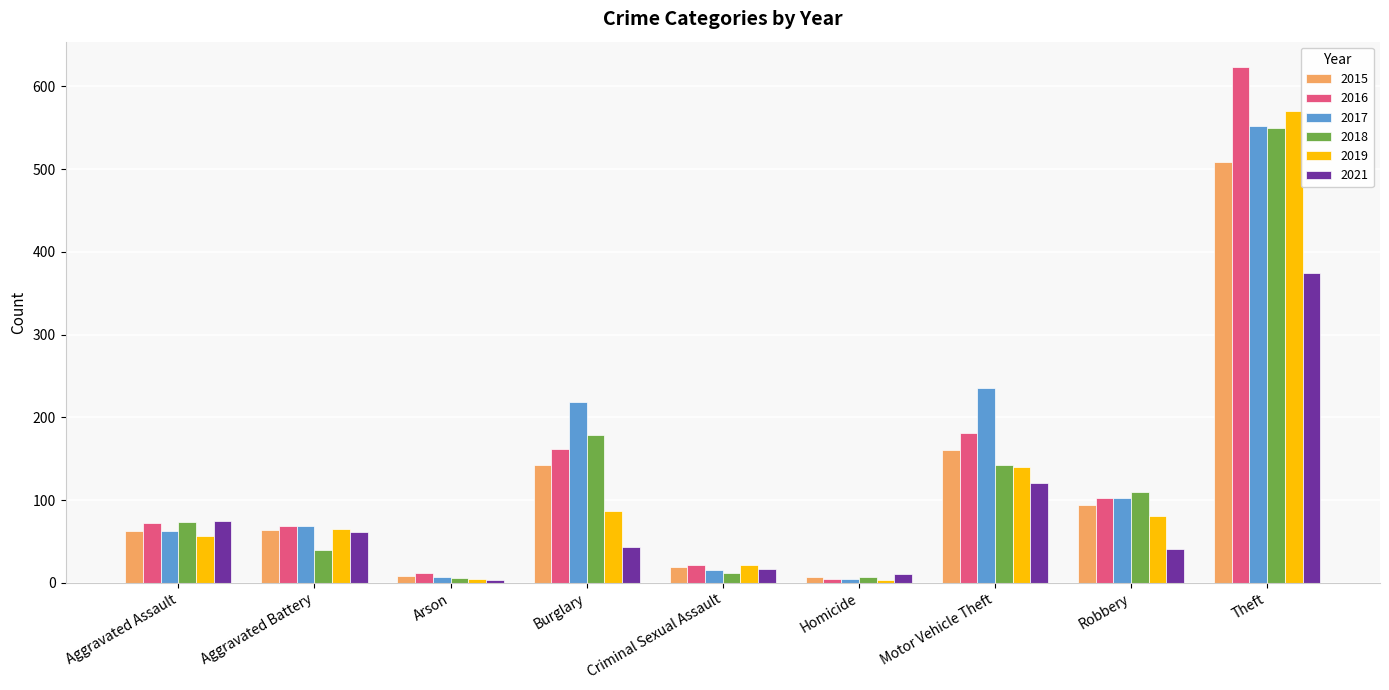

Which series has the widest spread of values?

2016